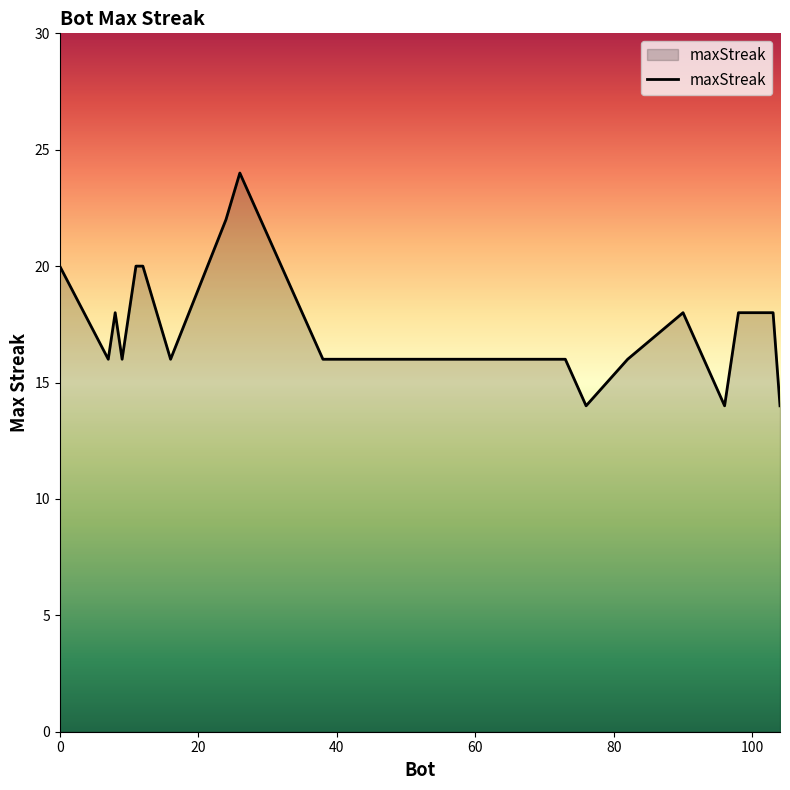

What is the smallest value displayed?

14